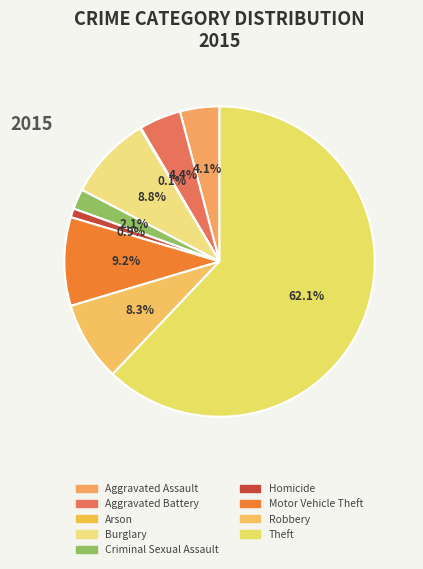

How many segments does this pie chart have?

9